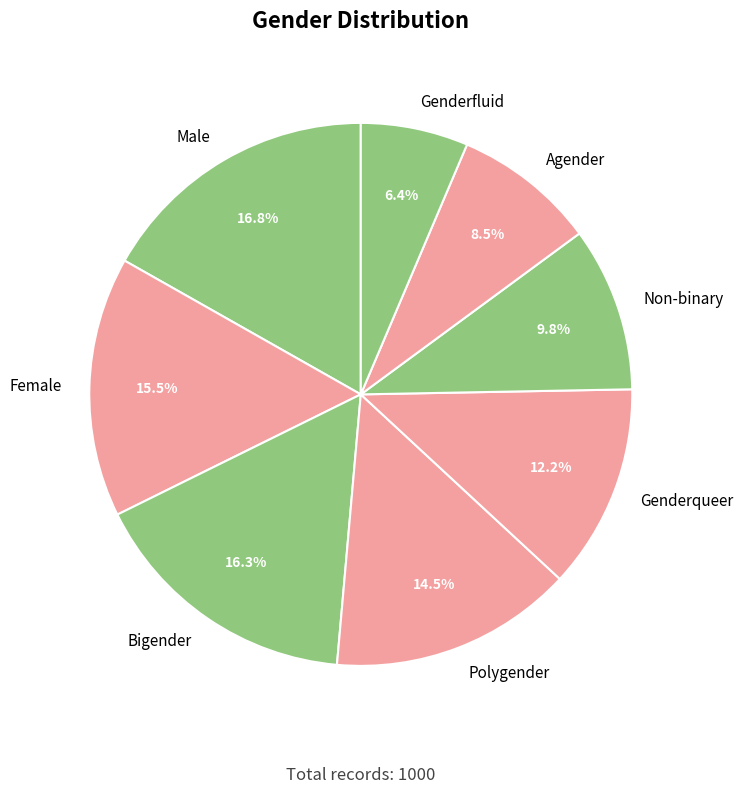

Combined, do Genderfluid and Non-binary account for over 50%?

No